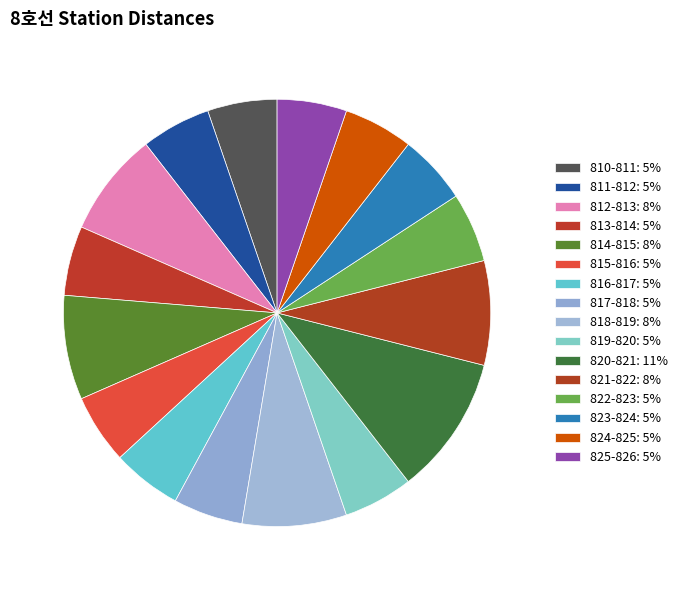

To the nearest percent, what is the combined percentage of 816-817 and 812-813?

13%